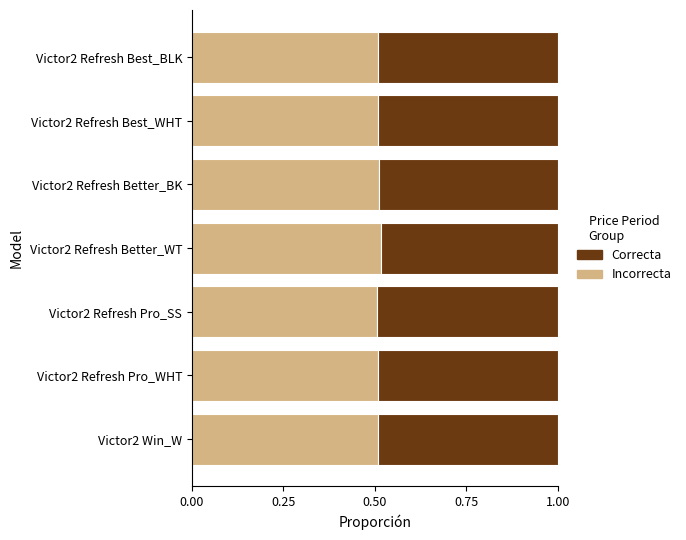

Count the number of categories in the chart.

7